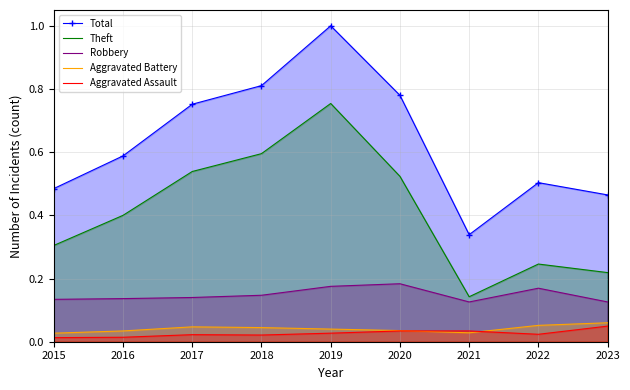

In Aggravated Battery, how many points are higher than both neighbors (excluding endpoints)?

1